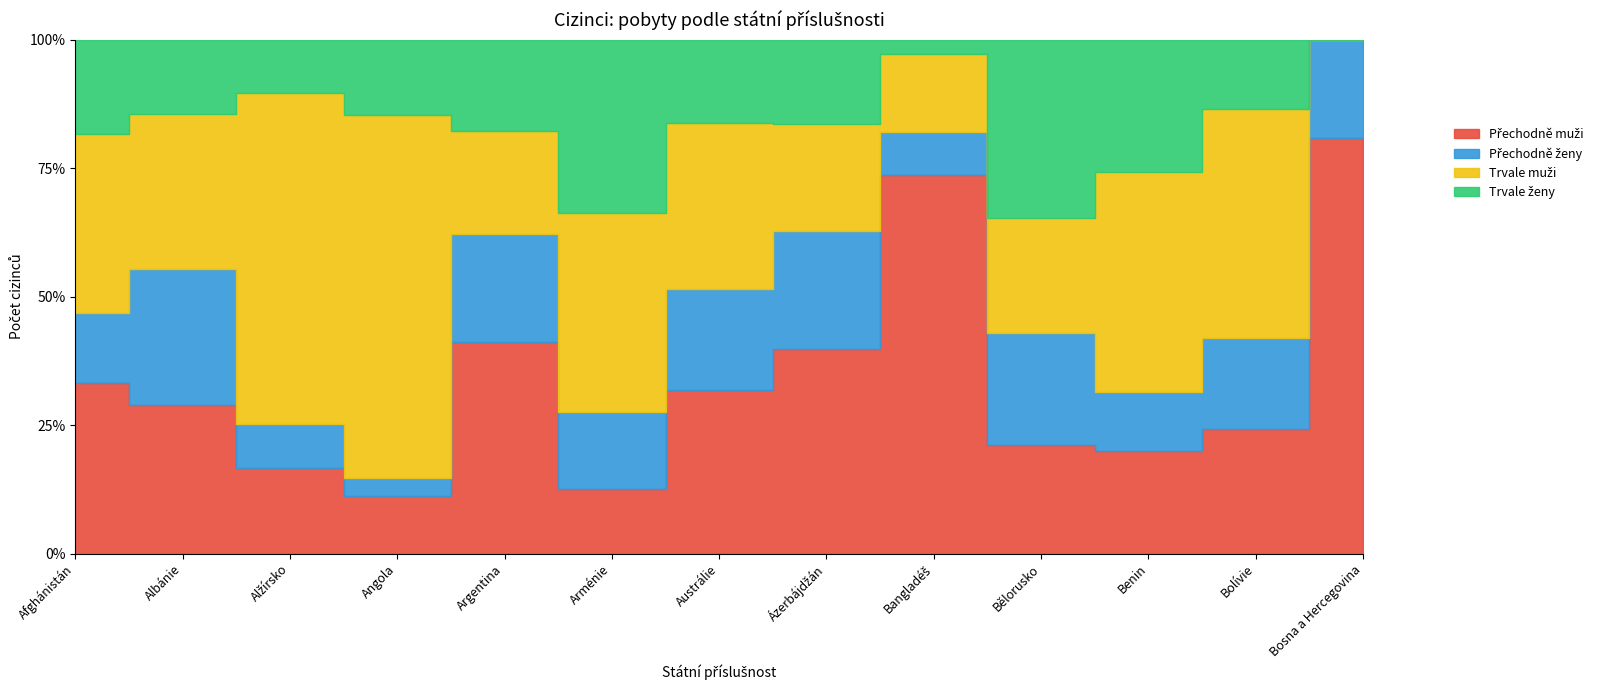

The Trvale ženy series shows 79 at Alžírsko. True or false?

True